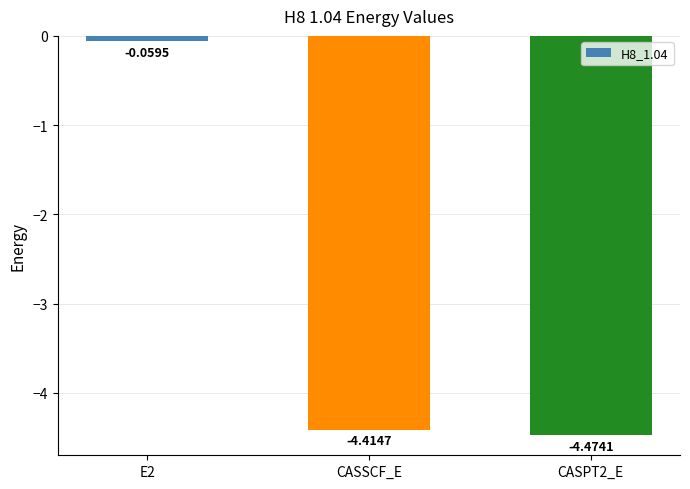

Which category has the lowest value across all series?

CASPT2_E